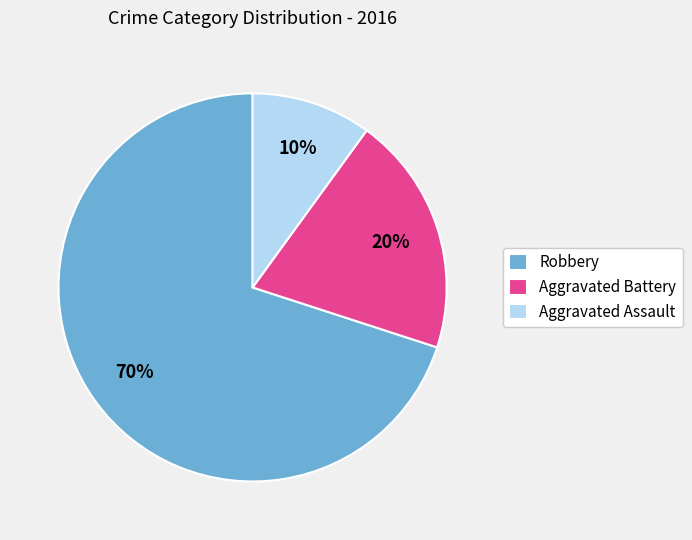

To the nearest percent, what is the combined percentage of Aggravated Battery and Robbery?

90%